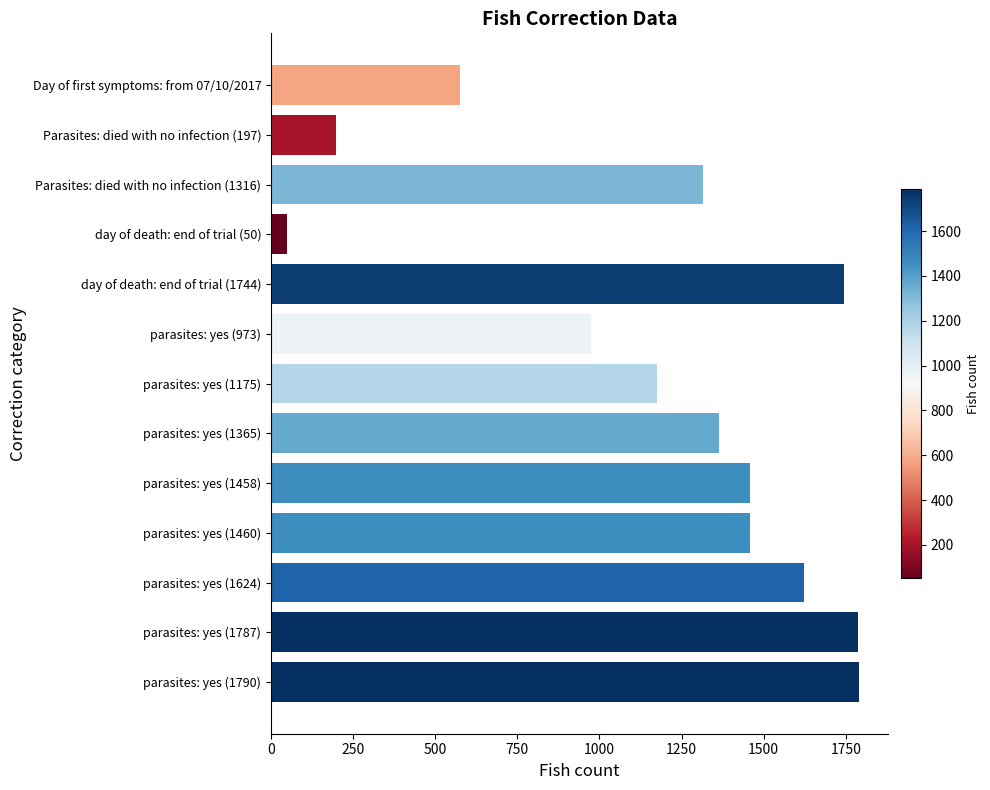

Where is the data nearest to the value 920?

parasites: yes (973)